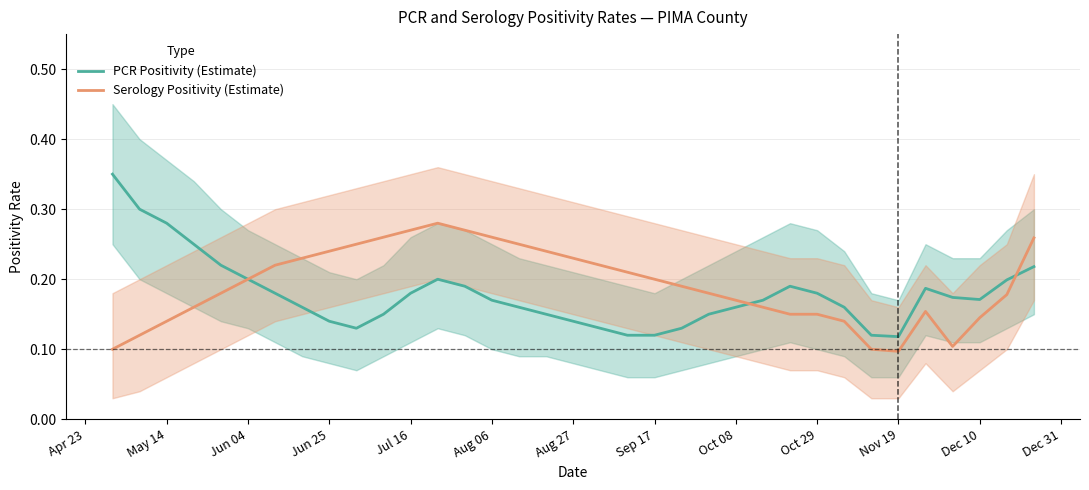

Is it true that Serology Positivity (Estimate) equals 0.1 at Nov 19?

True